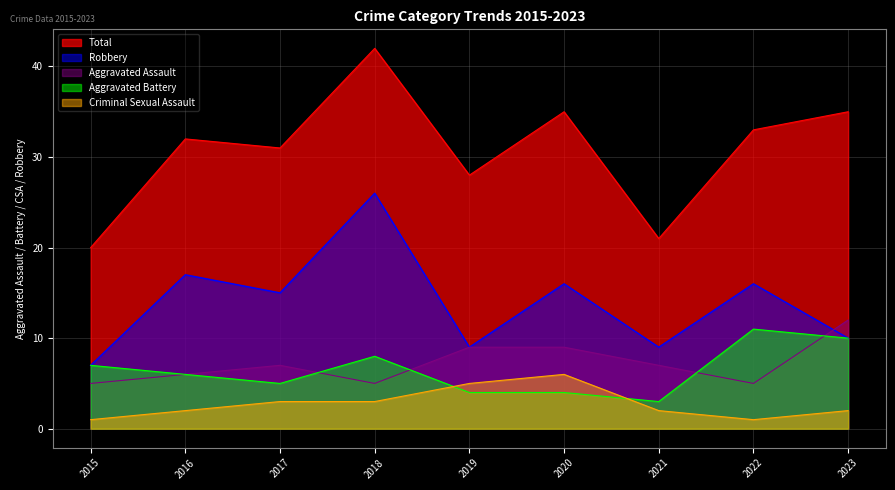

Is it true that Aggravated Battery equals 4 at 2019?

True